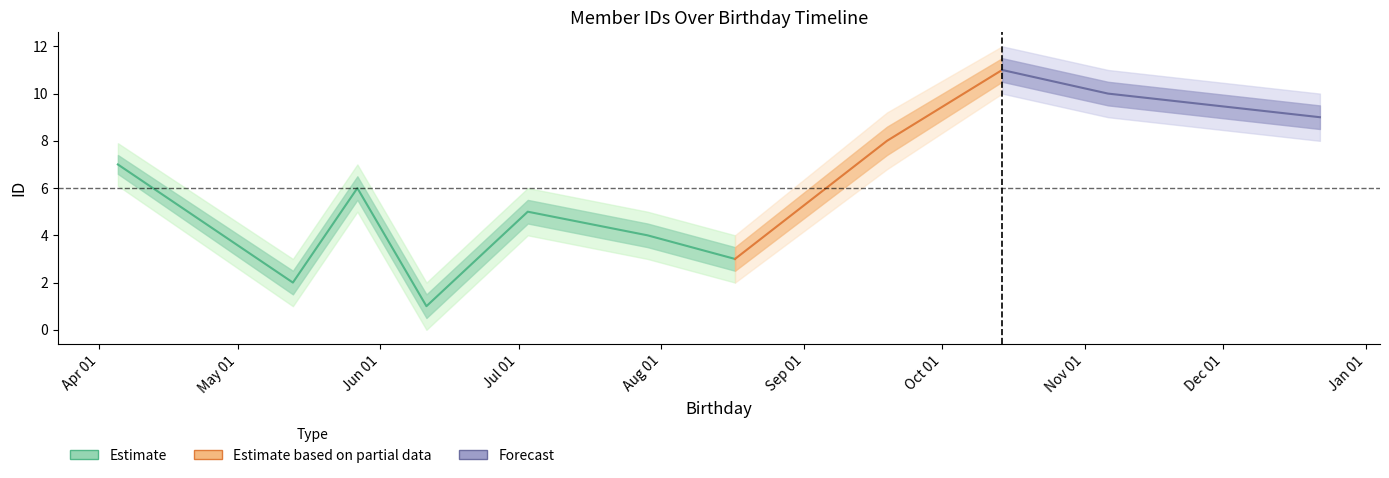

What is the greatest value displayed?

12.0